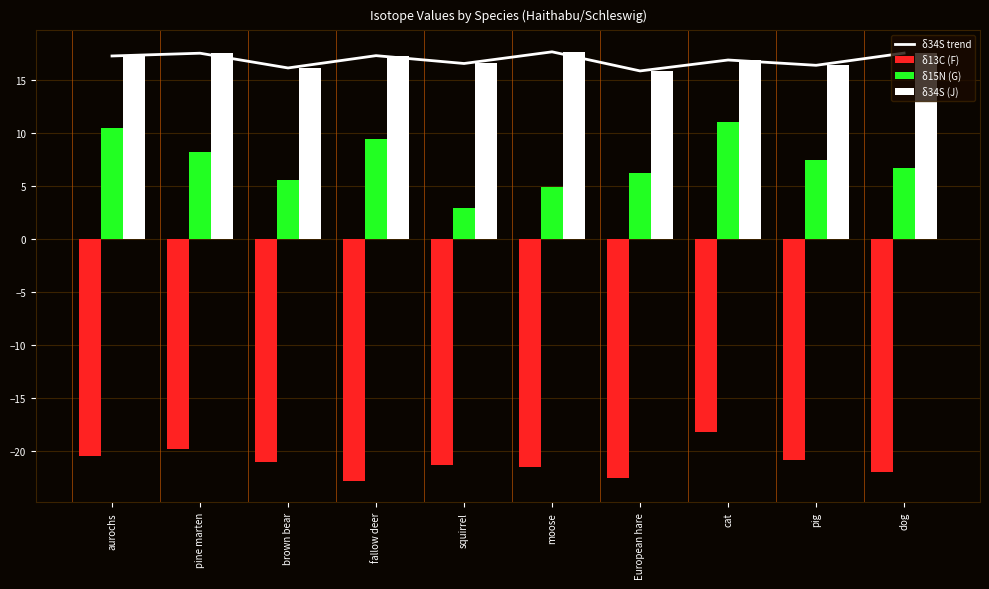

How many data points in δ34S (J) are above 17?

5